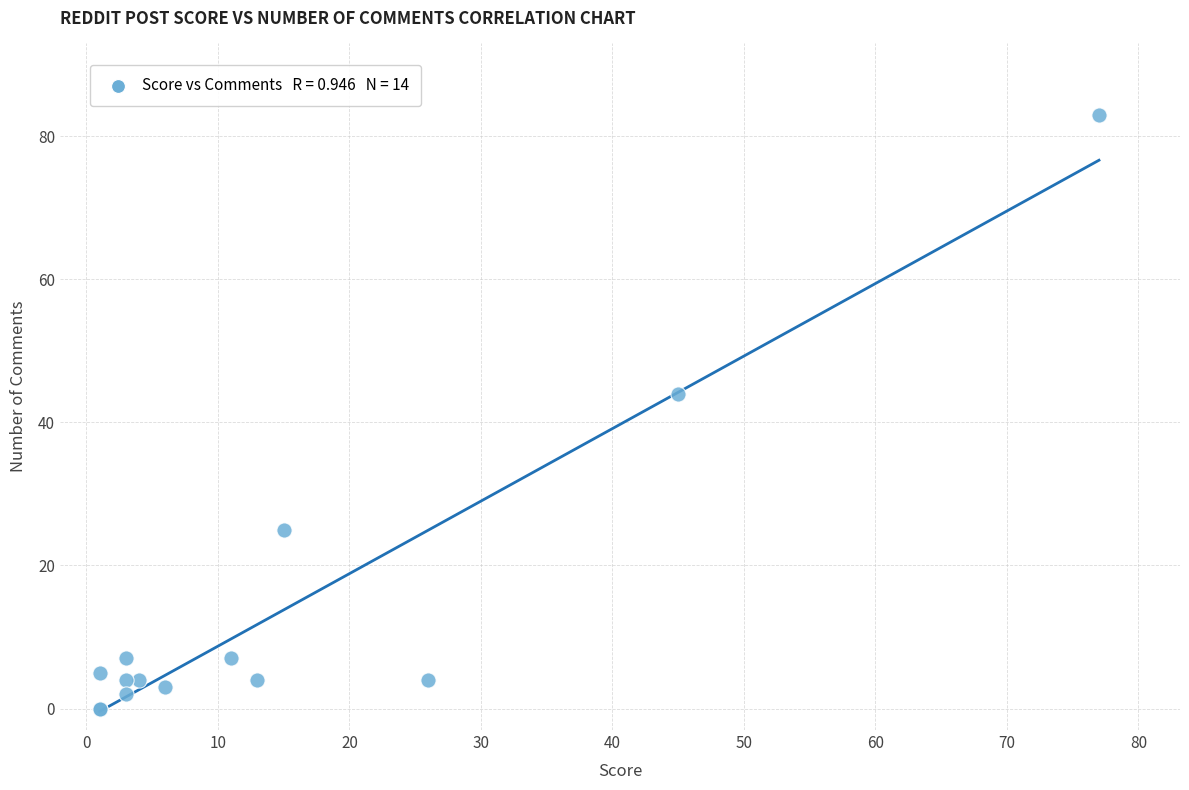

What Y value in the scatter plot is closest to 41?

44